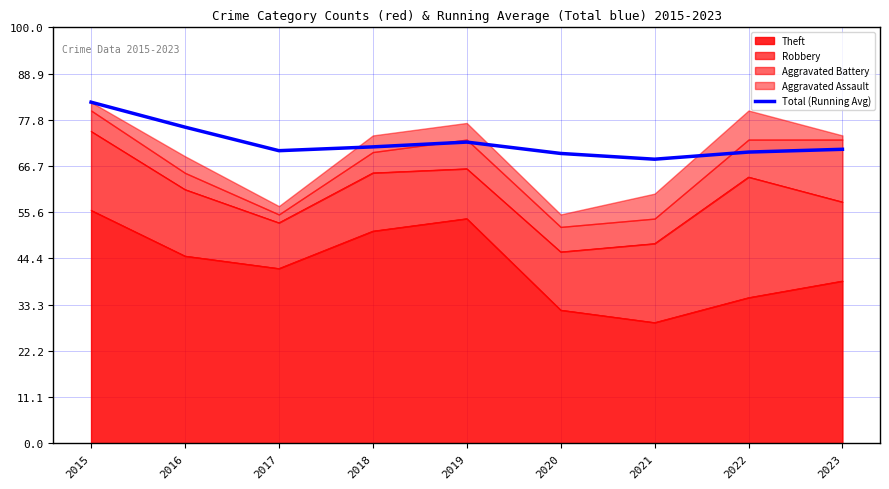

What is the sum of all values?

650.6